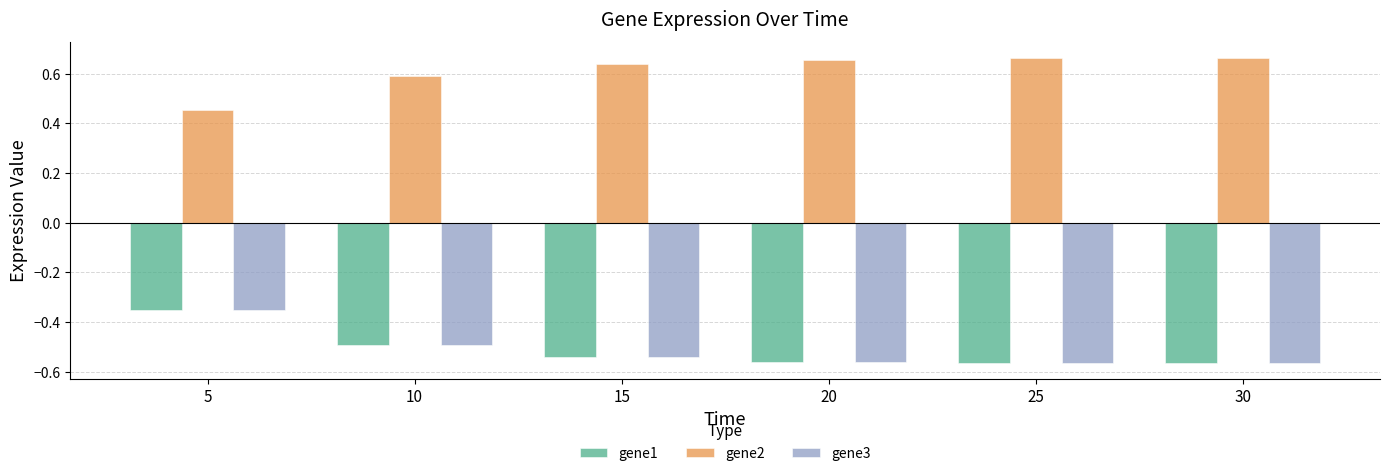

Which category has the lowest value in the gene2 series?

5